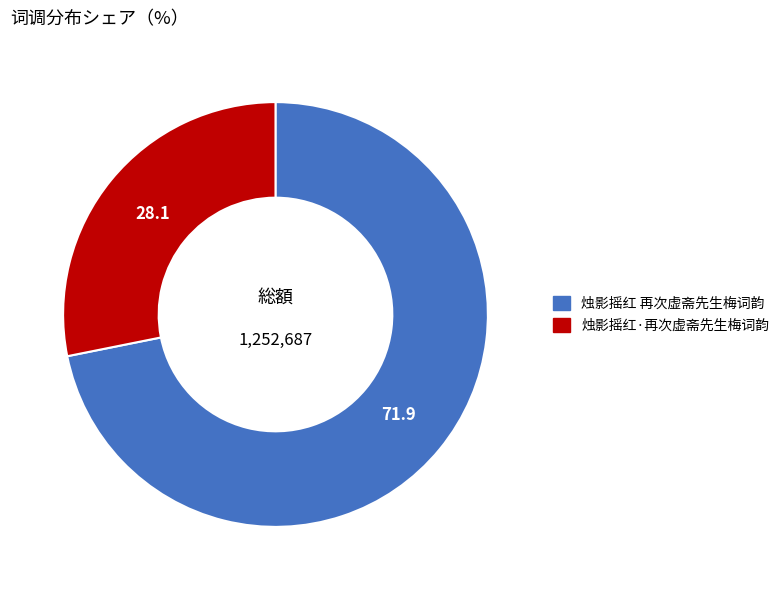

Does any single category account for the majority?

Yes